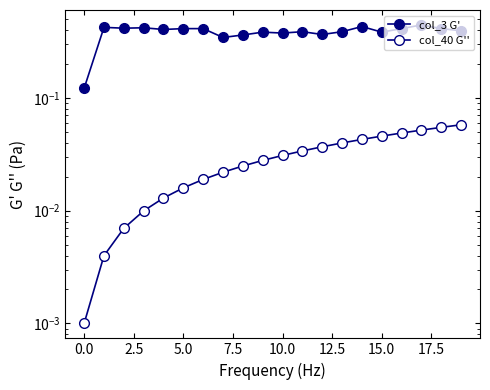

Is it true that col_40 G'' equals 0.1 at 18?

True